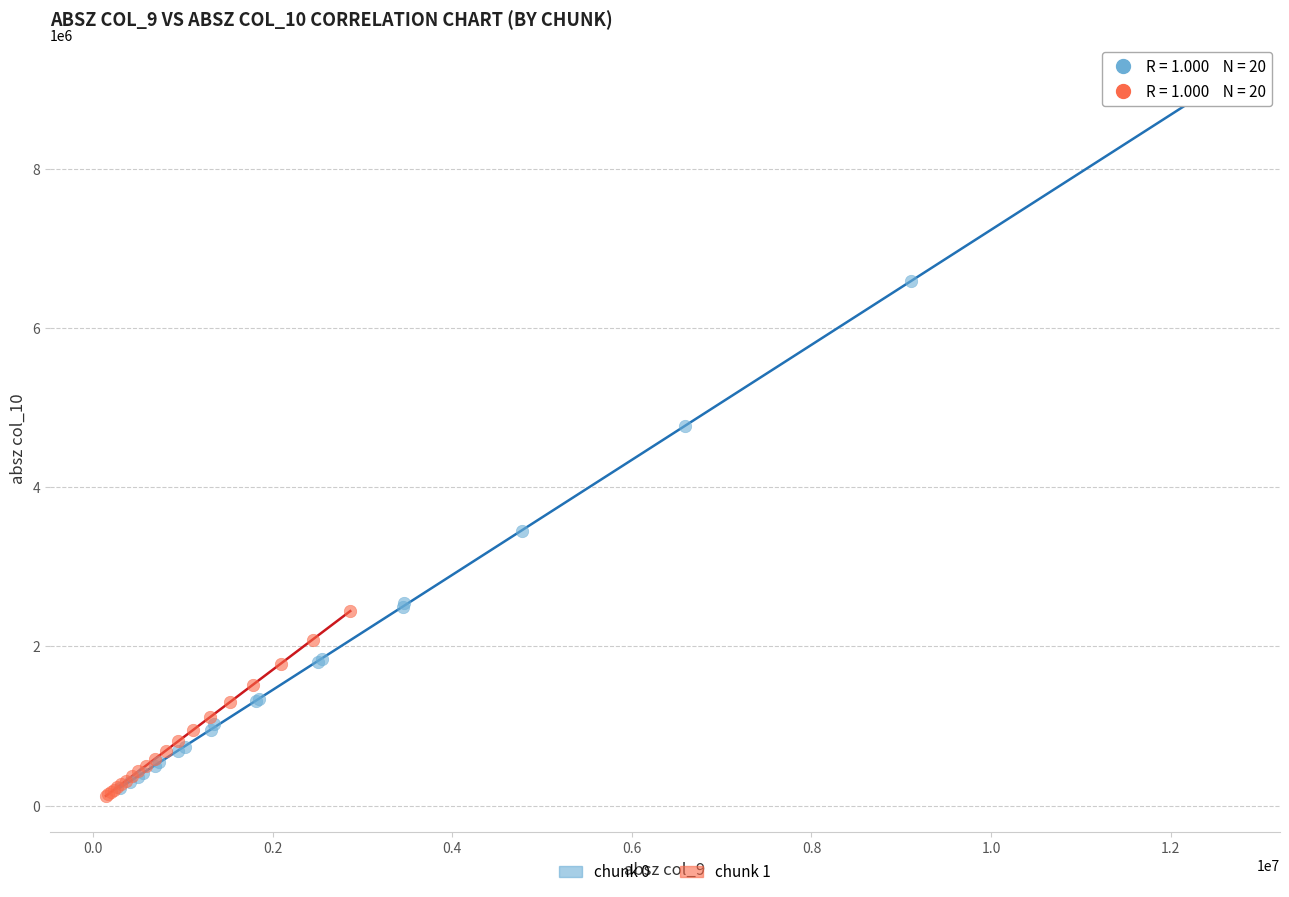

Which series reaches the maximum Y coordinate?

chunk 0